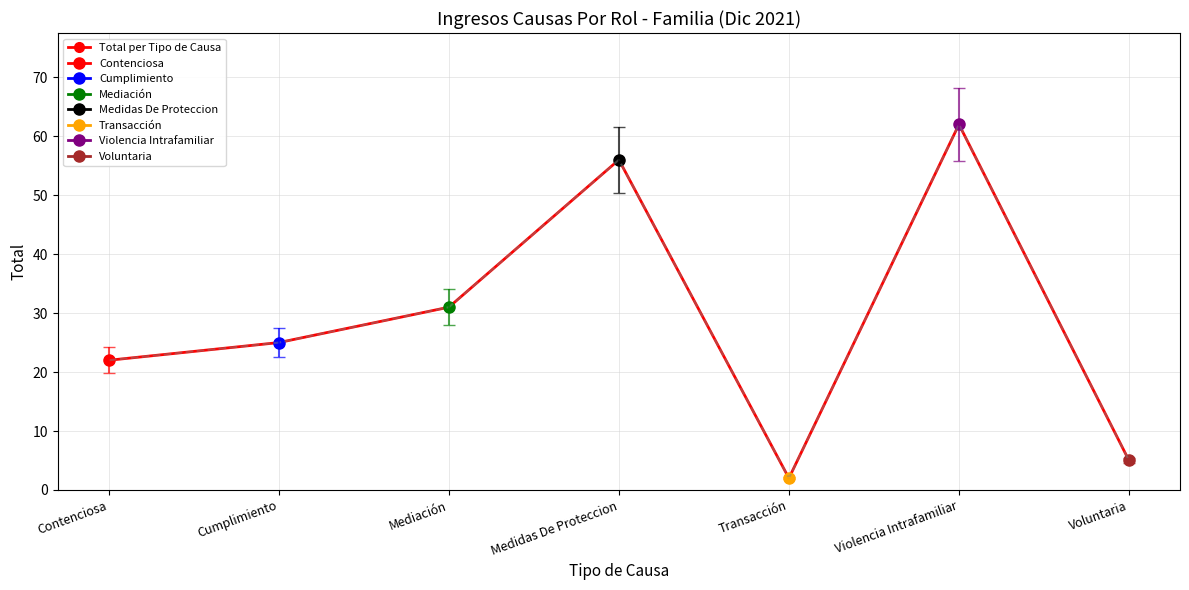

What is the difference between the values at Violencia Intrafamiliar and Transacción?

60